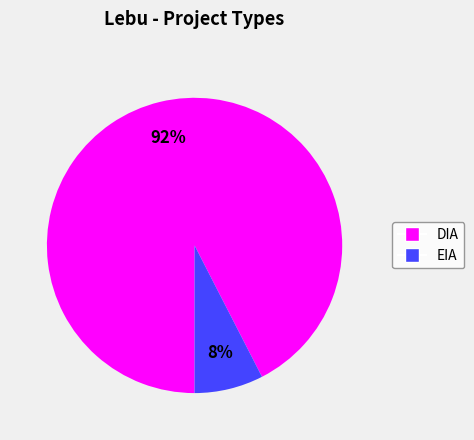

Does EIA represent more than half of the total?

No